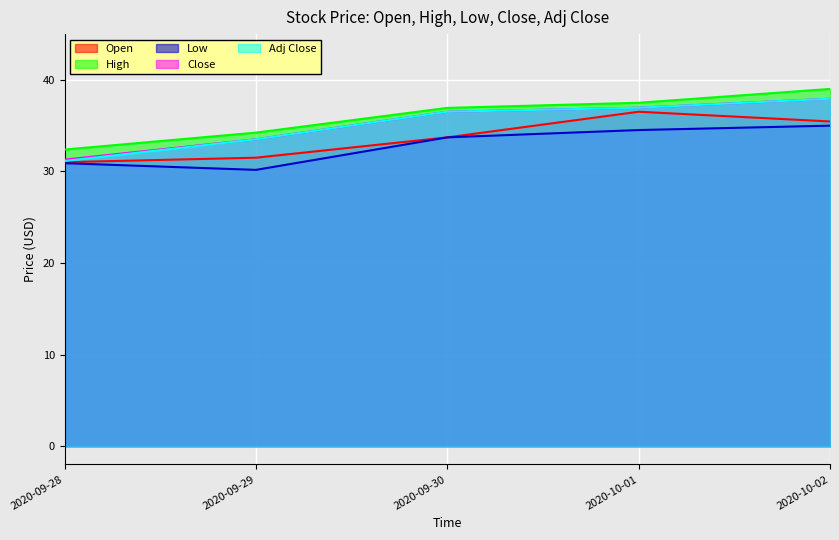

True or false: Low and High cross at least once.

False